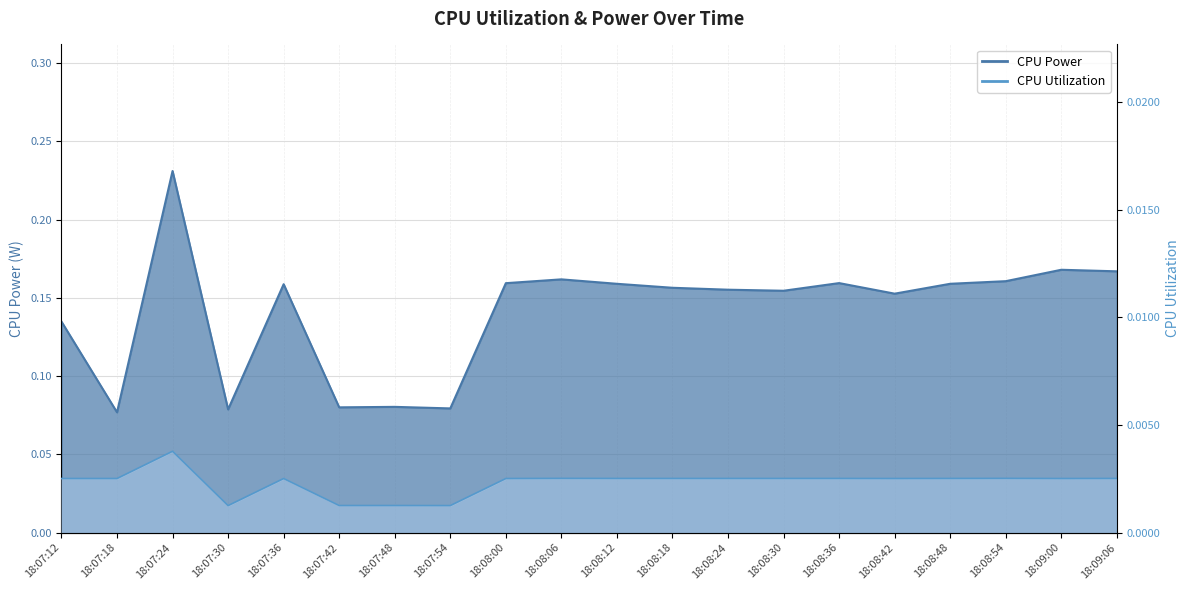

Reading right to left, transcribe all the data shown in this chart.

CPU Power: 0.2	0.2	0.2	0.2	0.2	0.2	0.2	0.2	0.2	0.2	0.2	0.2	0.1	0.1	0.1	0.2	0.1	0.2	0.1	0.1
CPU Utilization: 0.0	0.0	0.0	0.0	0.0	0.0	0.0	0.0	0.0	0.0	0.0	0.0	0.0	0.0	0.0	0.0	0.0	0.0	0.0	0.0